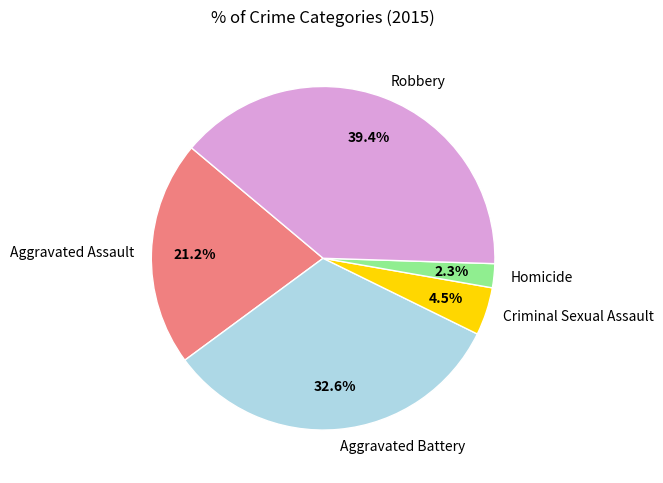

Combined, do Homicide and Aggravated Battery account for over 50%?

No